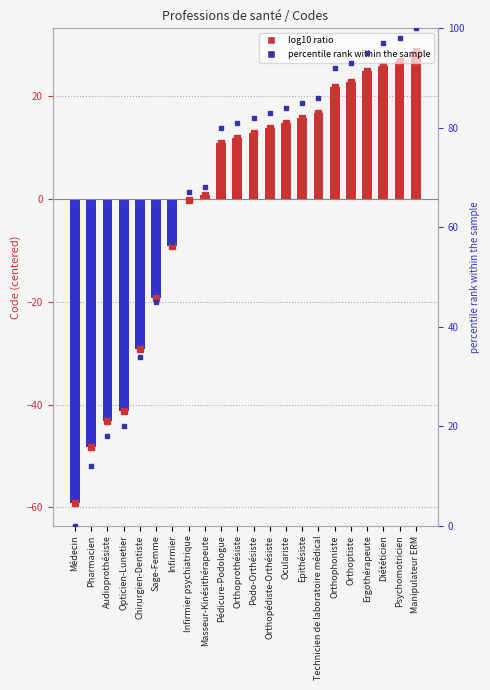

Which has a higher value, Sage-Femme or Infirmier?

Infirmier